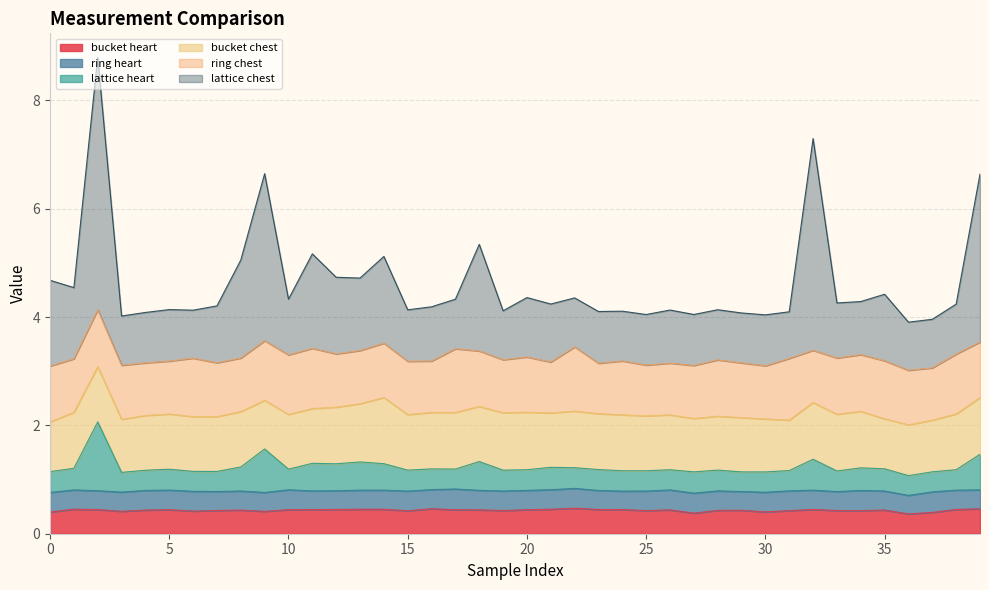

Where is the first local maximum for bucket heart?

1